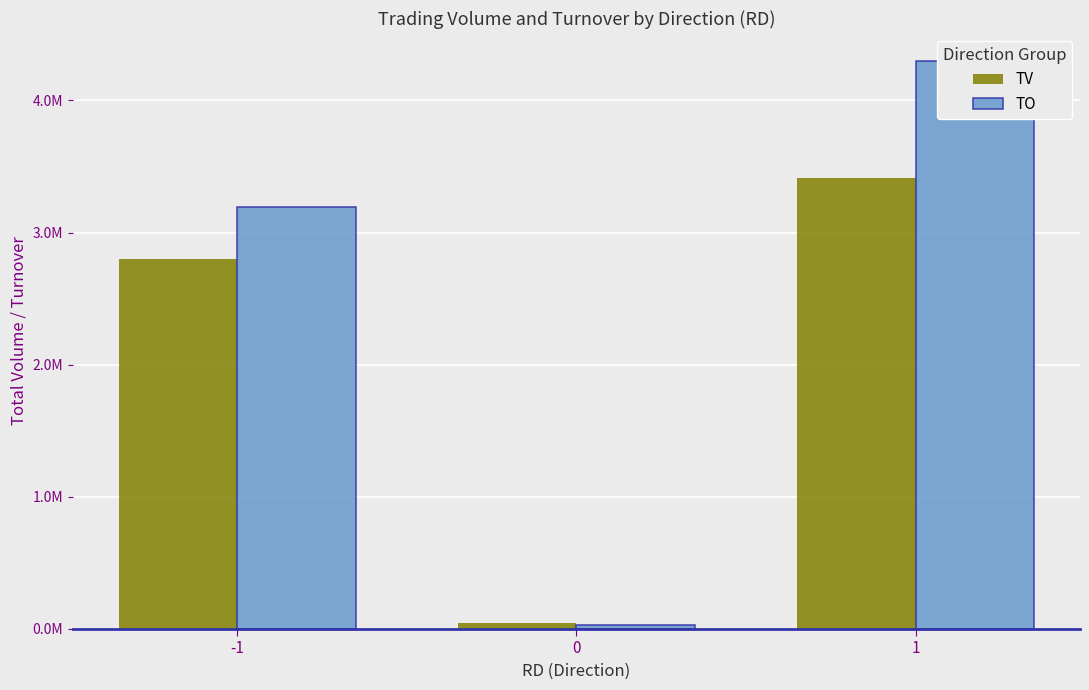

How many data points does each series have?

3